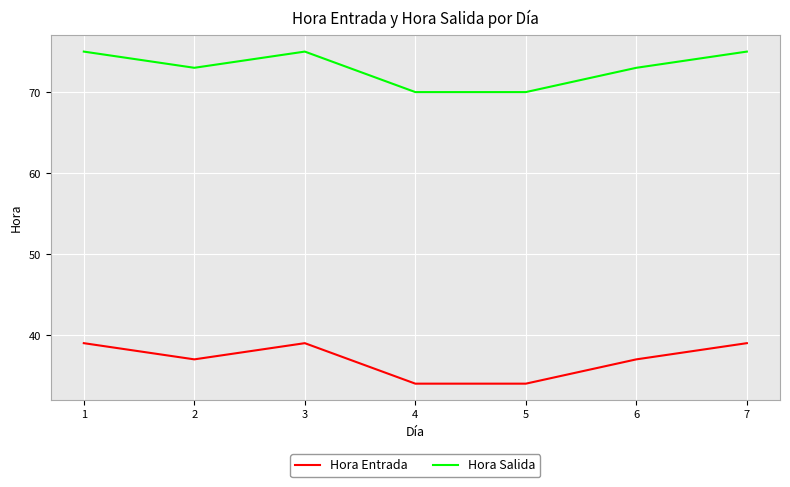

What is the total value across all series at 4?

104